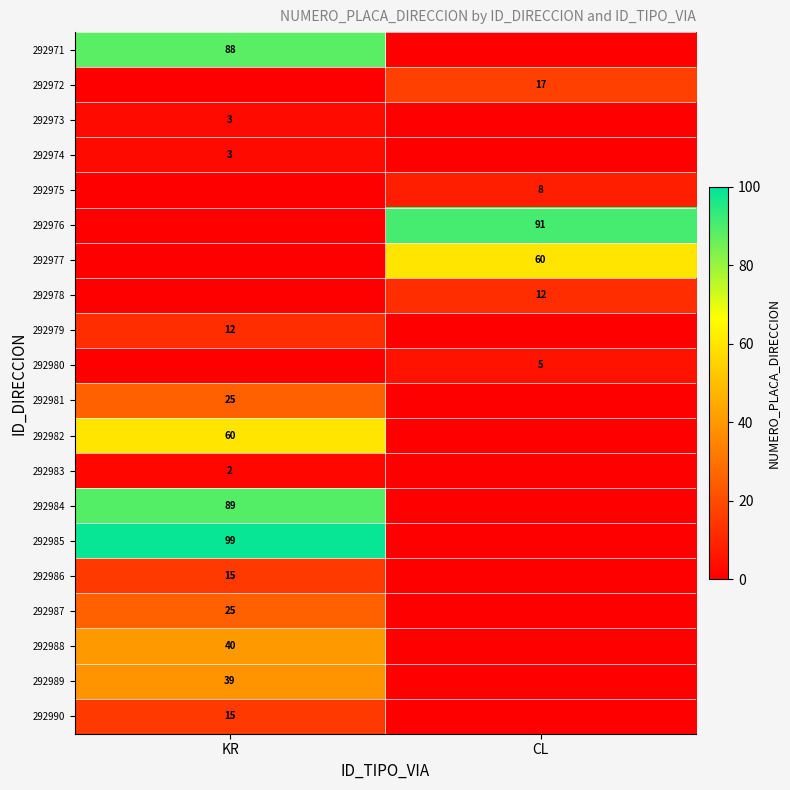

What is the spread (max minus min) of values at CL?

91